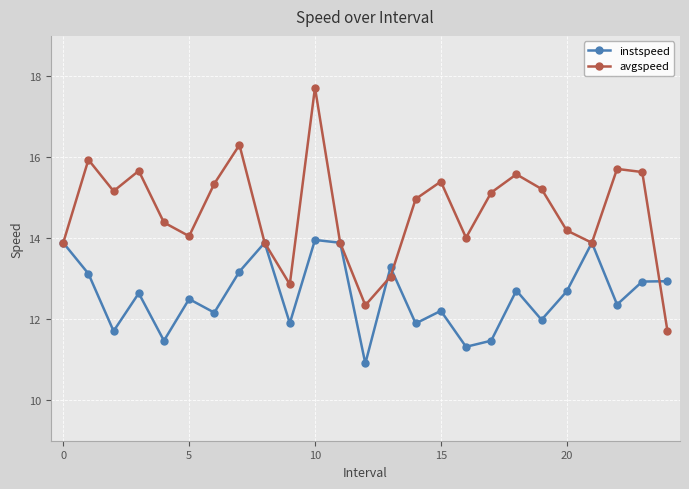

What is the smallest value displayed?

10.9